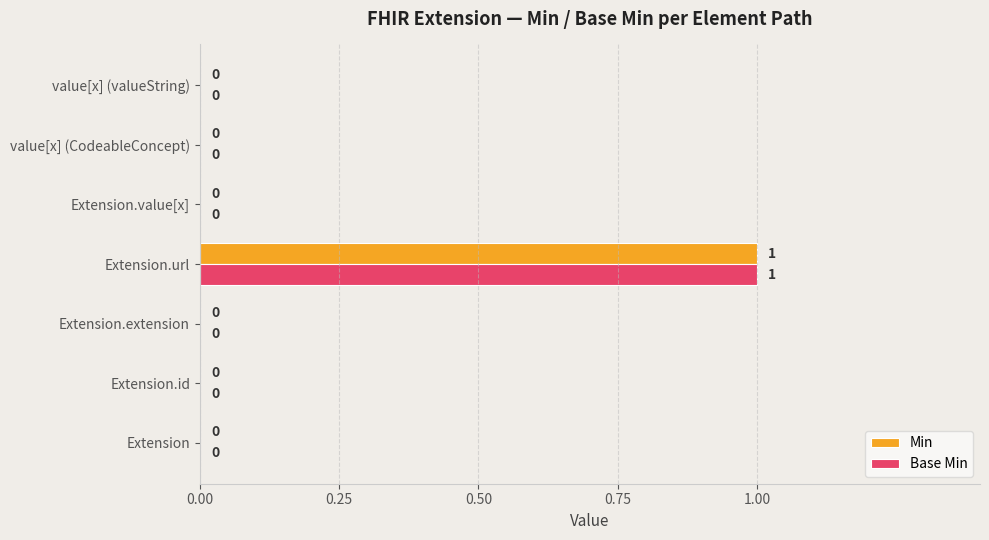

At which label does Base Min reach its peak?

Extension.url